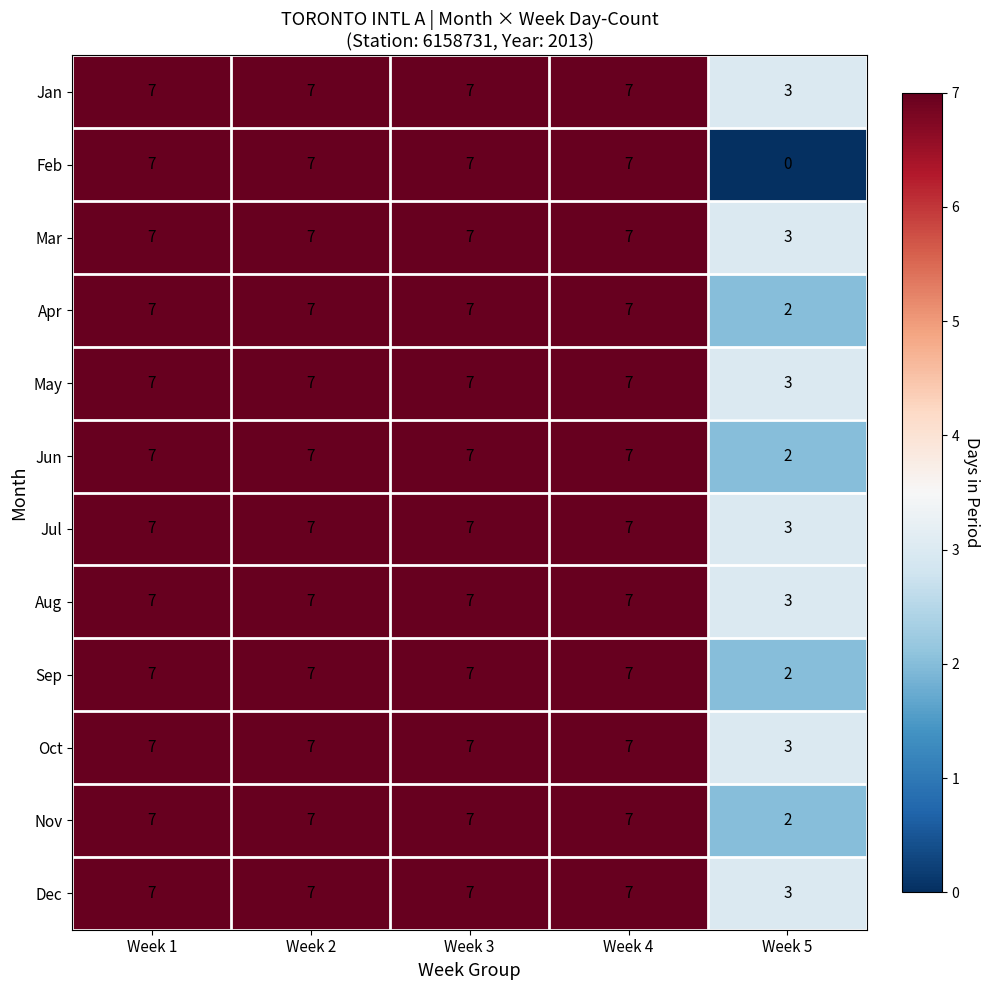

At how many categories does at least one series exceed 1?

5